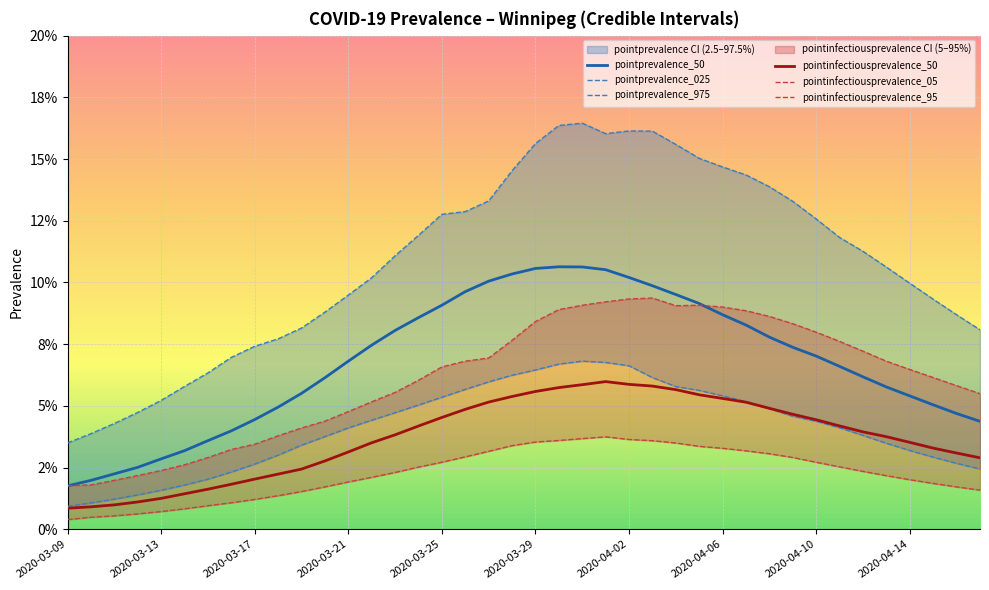

Count the number of data series in this chart.

6